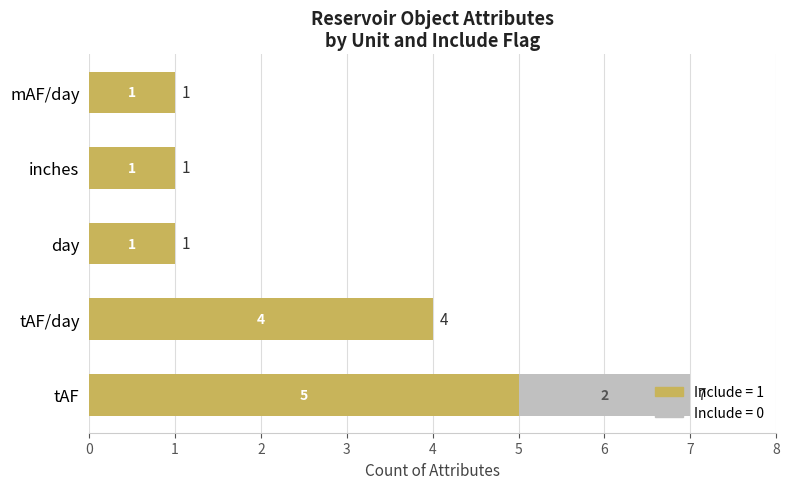

At which category is the sum across all series the highest?

tAF